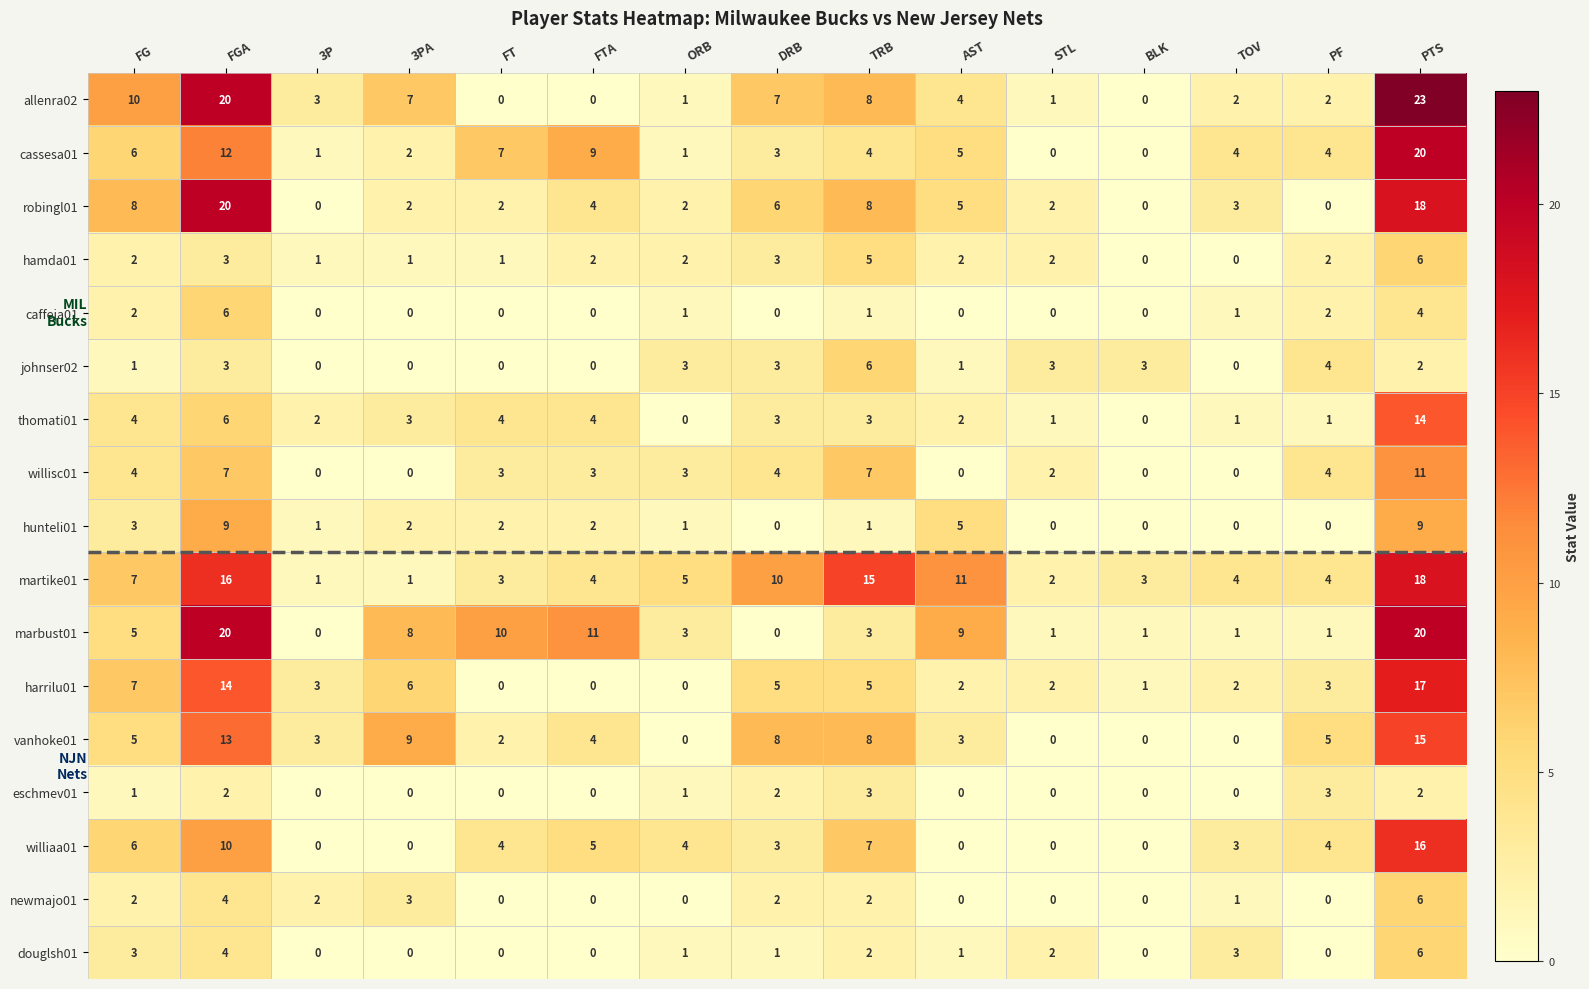

Where does the hunteli01 series first go above 1?

FG